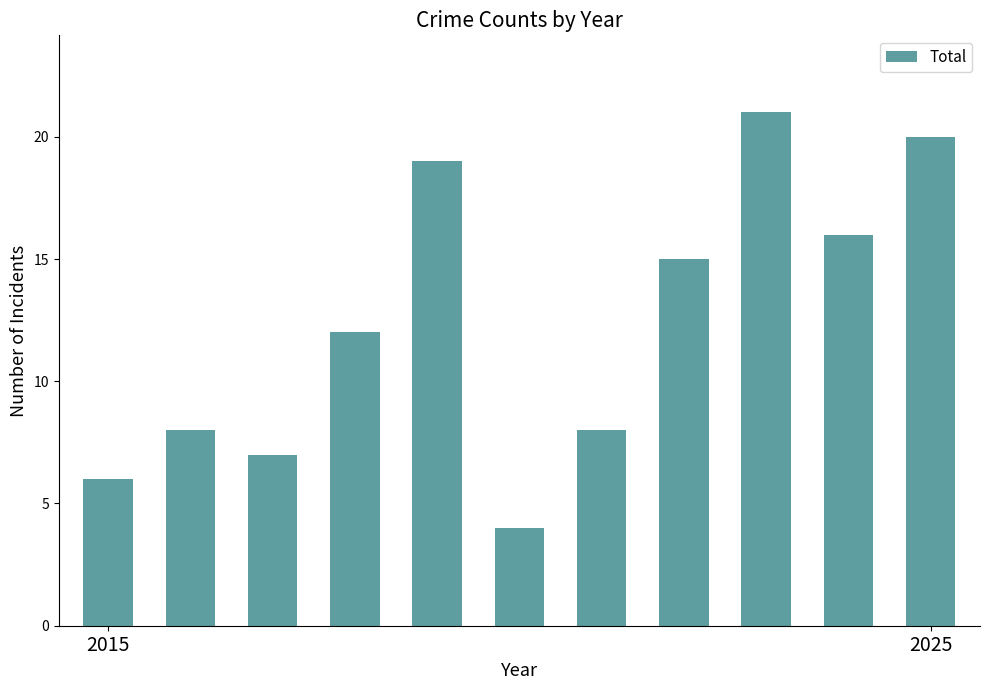

What is the value of the 1st bar from the left?

6